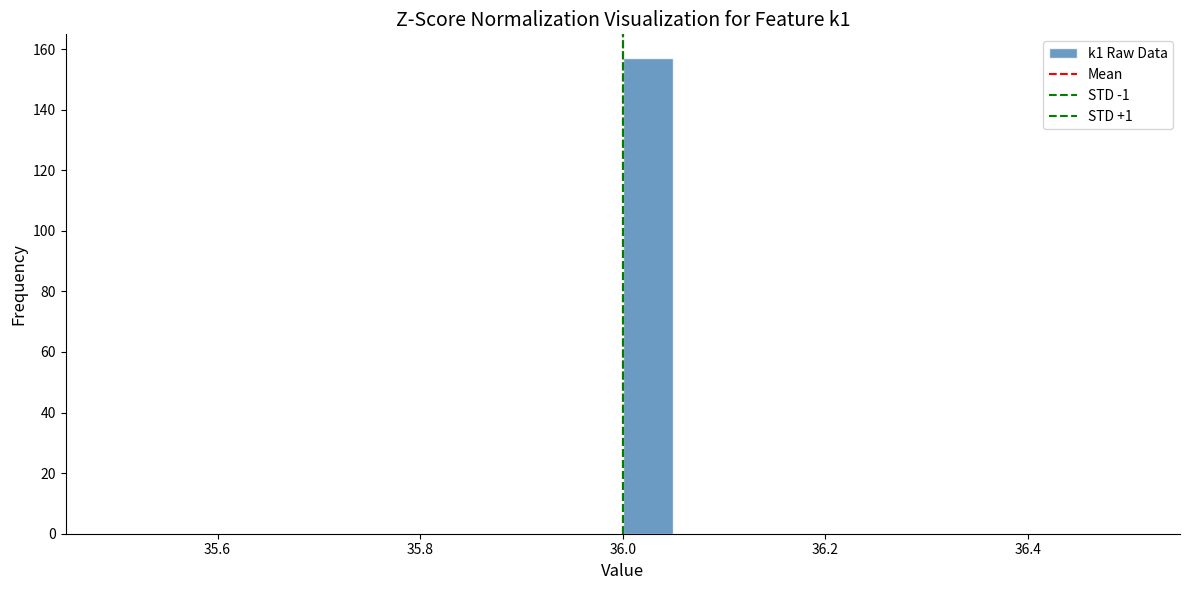

Around what value on the x-axis is the tallest bar? Give the approximate position of its centre, as read against the axis.

36.02